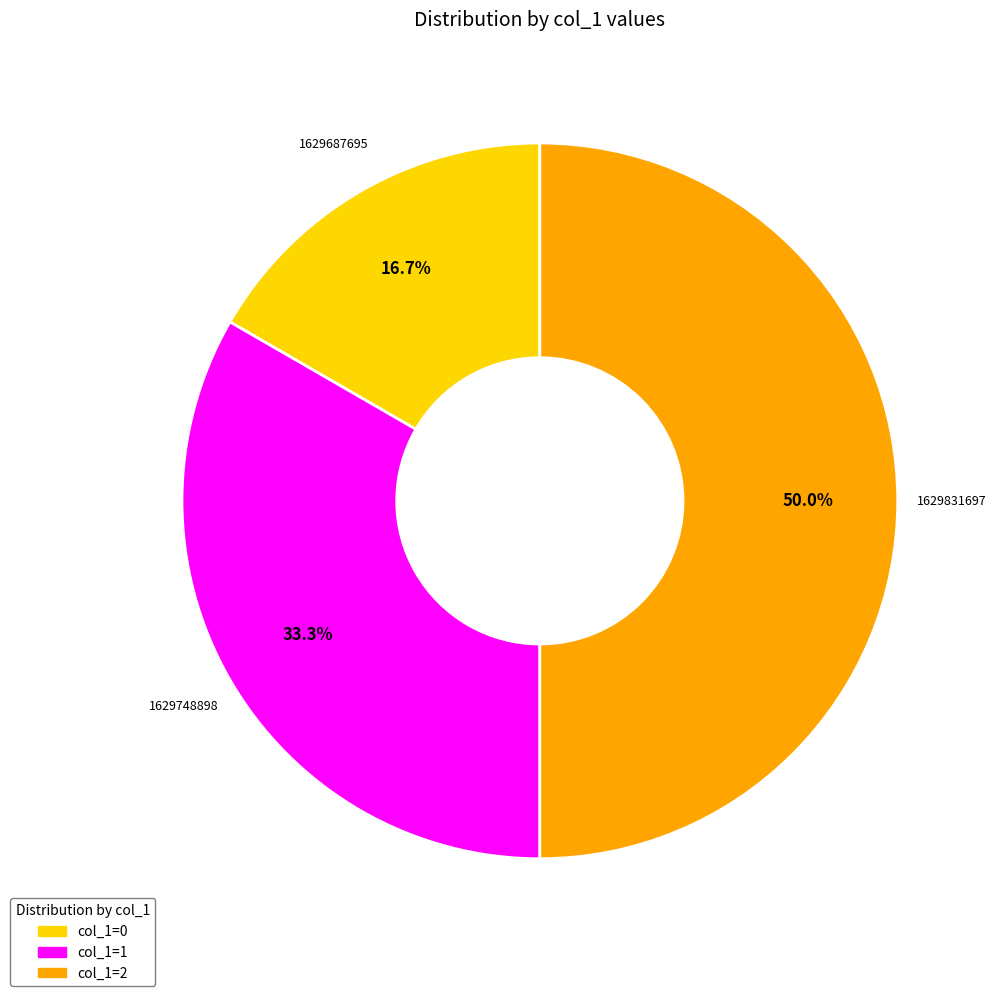

Rank the categories by value from lowest to highest.

col_1=0, col_1=1, col_1=2